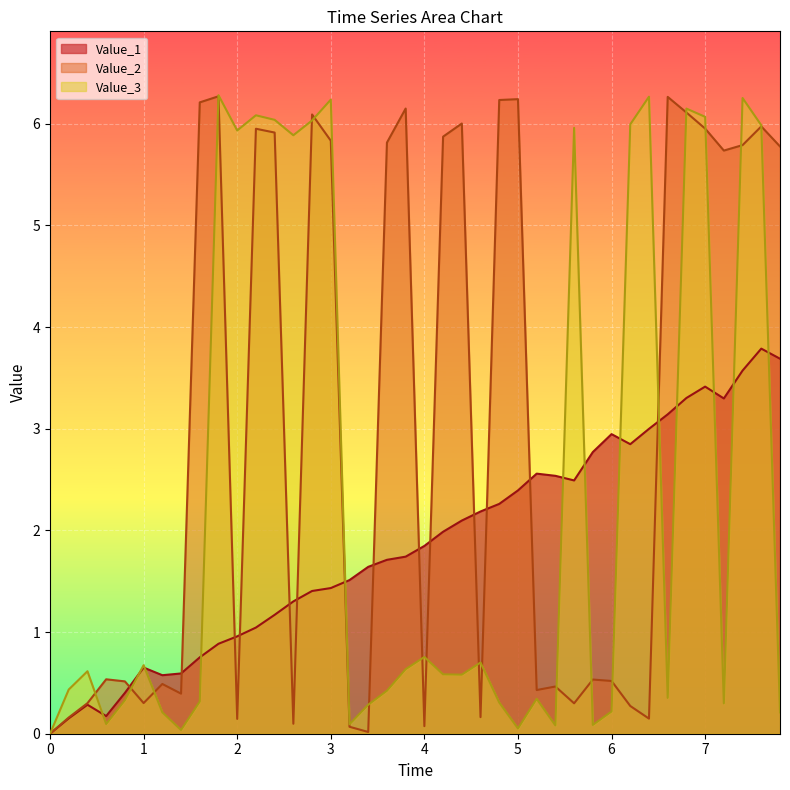

Rank the series by their maximum value, from lowest to highest.

Value_1_line, Value_2_line, Value_3_line